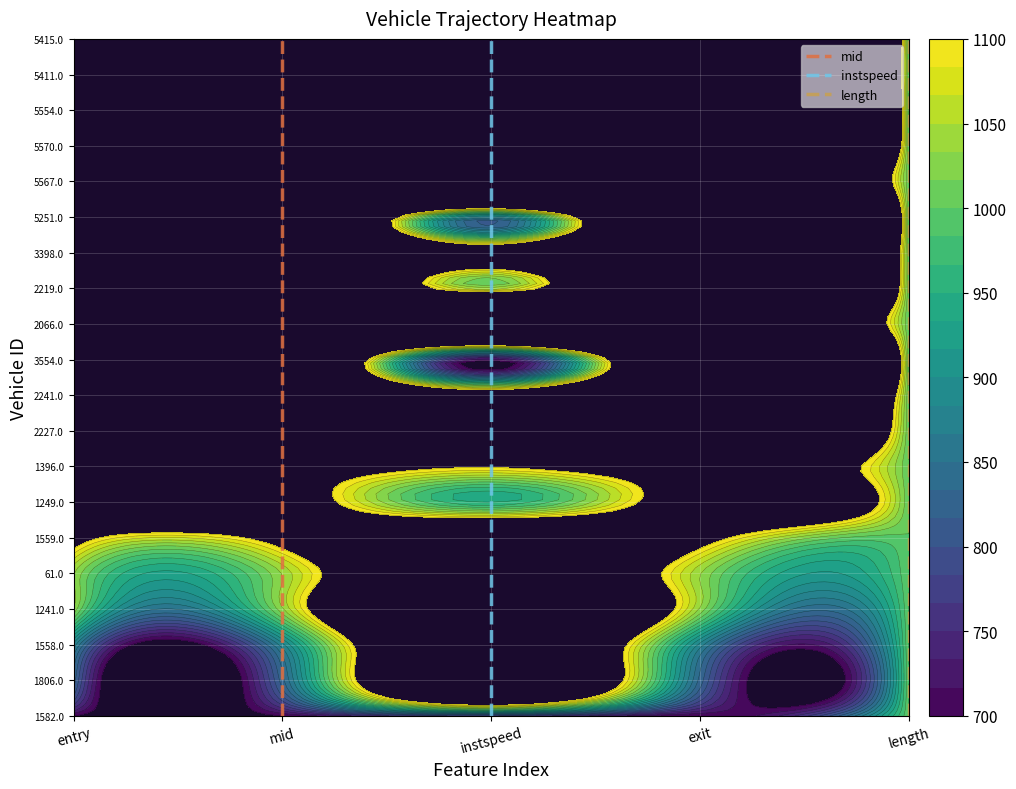

What is the sum of all mid values?

1